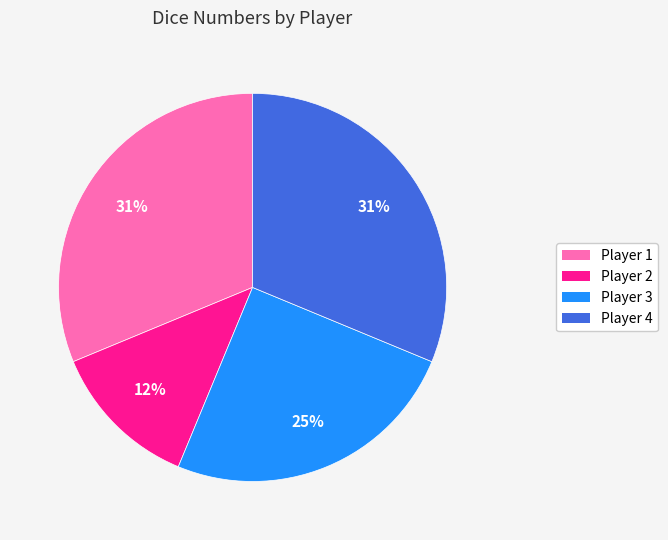

Does any single category account for the majority?

No